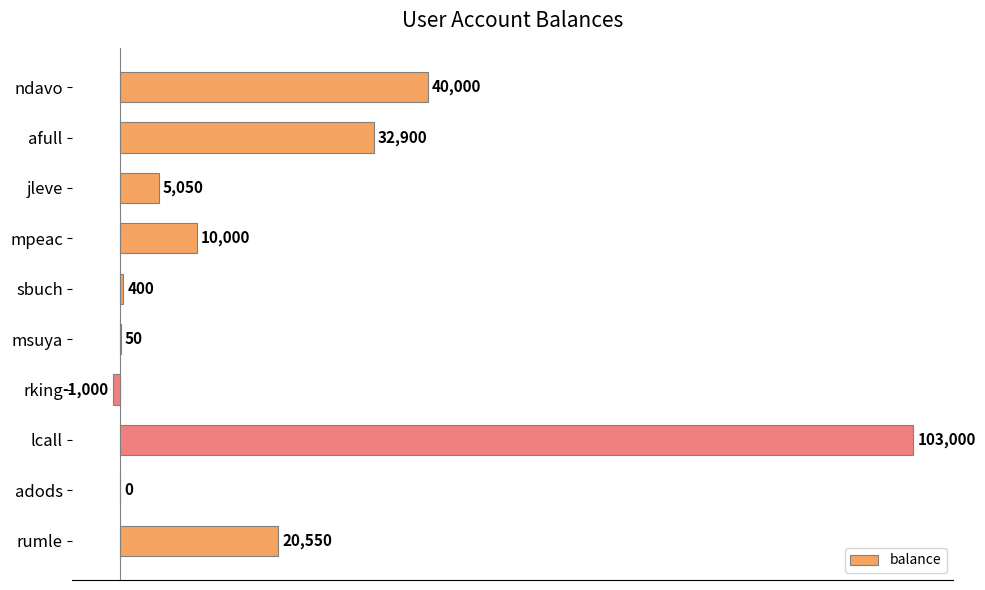

What value does the data have at rking, to the nearest 100?

-1000